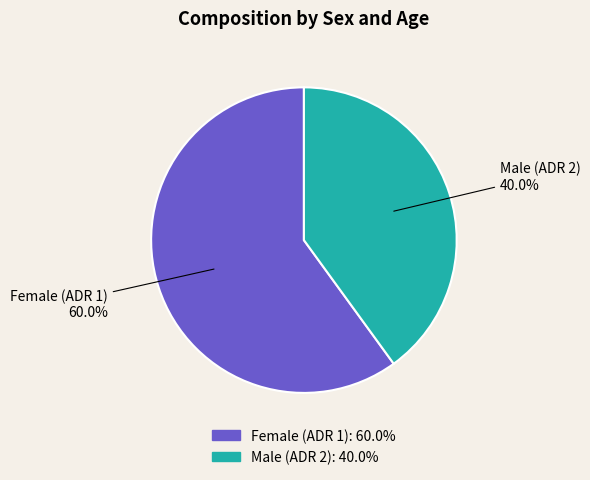

Is there a majority slice in this chart?

Yes